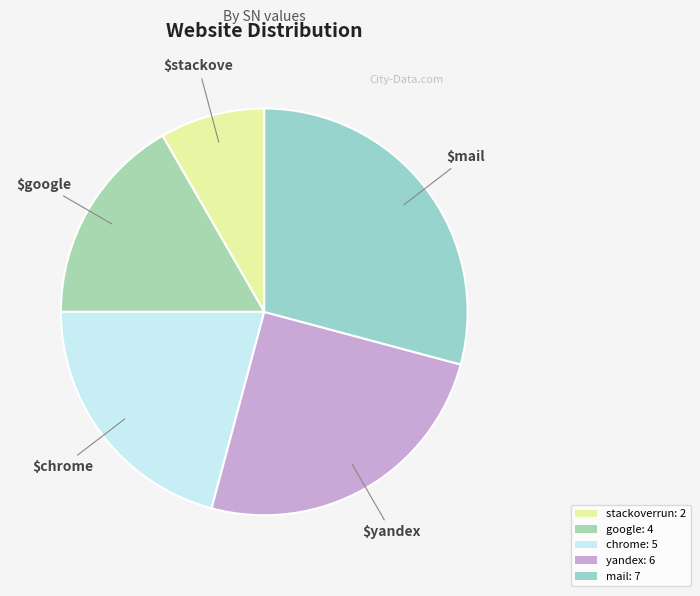

The chrome slice represents 21% of the pie. True or false?

True